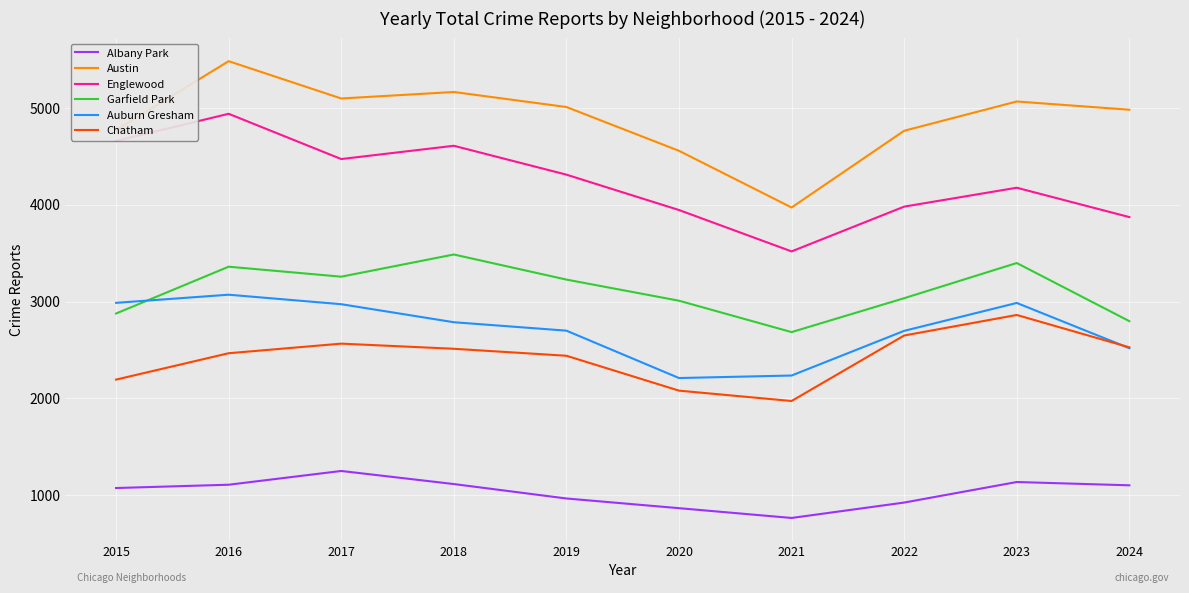

Which category has the lowest value across all series?

2021